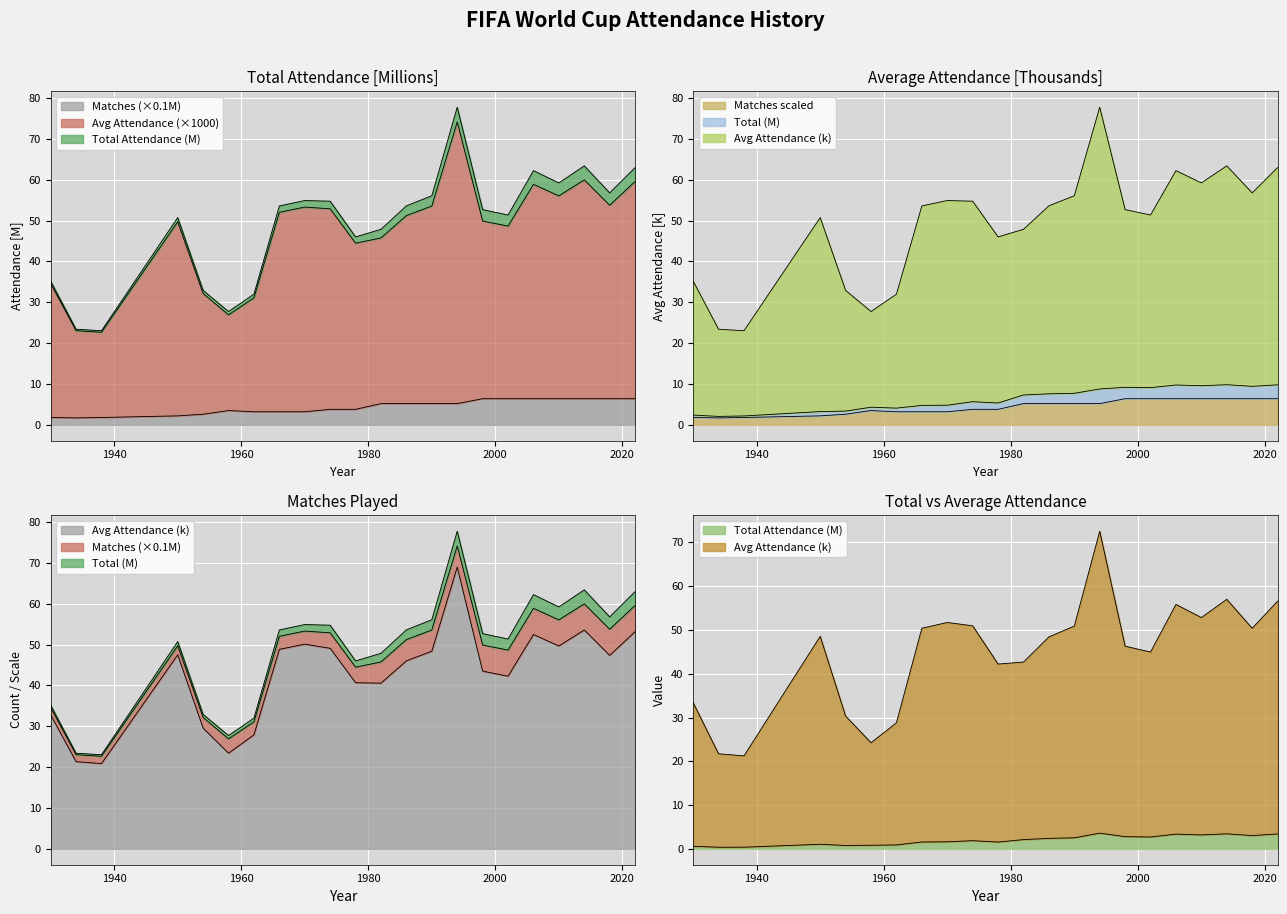

Is it true that Matches equals 11.2 at 2010?

False